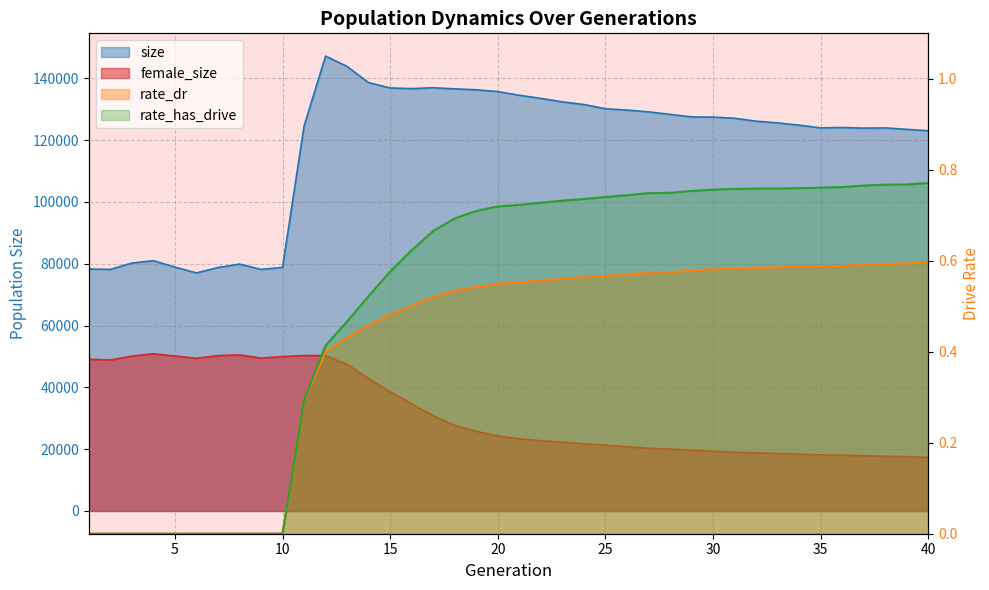

How many values in rate_dr are above zero?

30